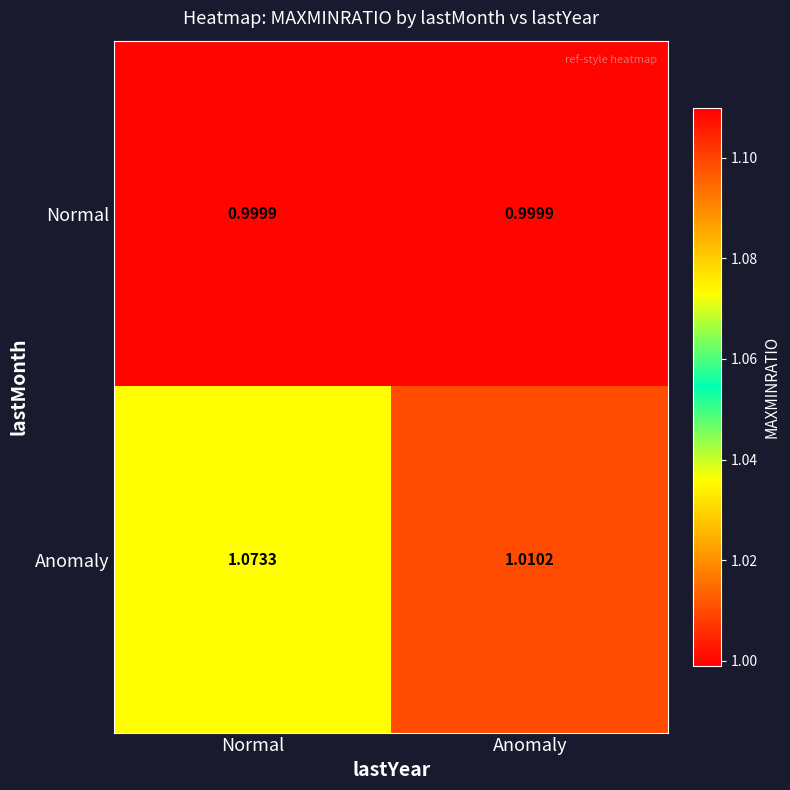

Rank the series by their average value, from lowest to highest.

Normal, Anomaly